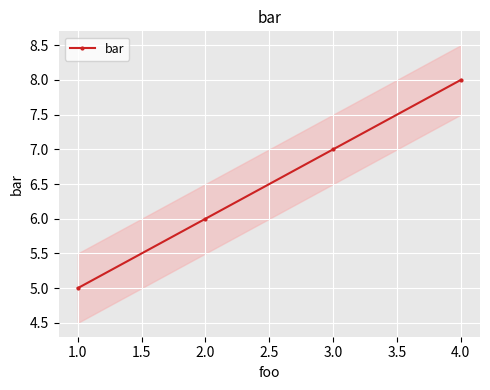

At which label does bar reach its minimum?

1.0